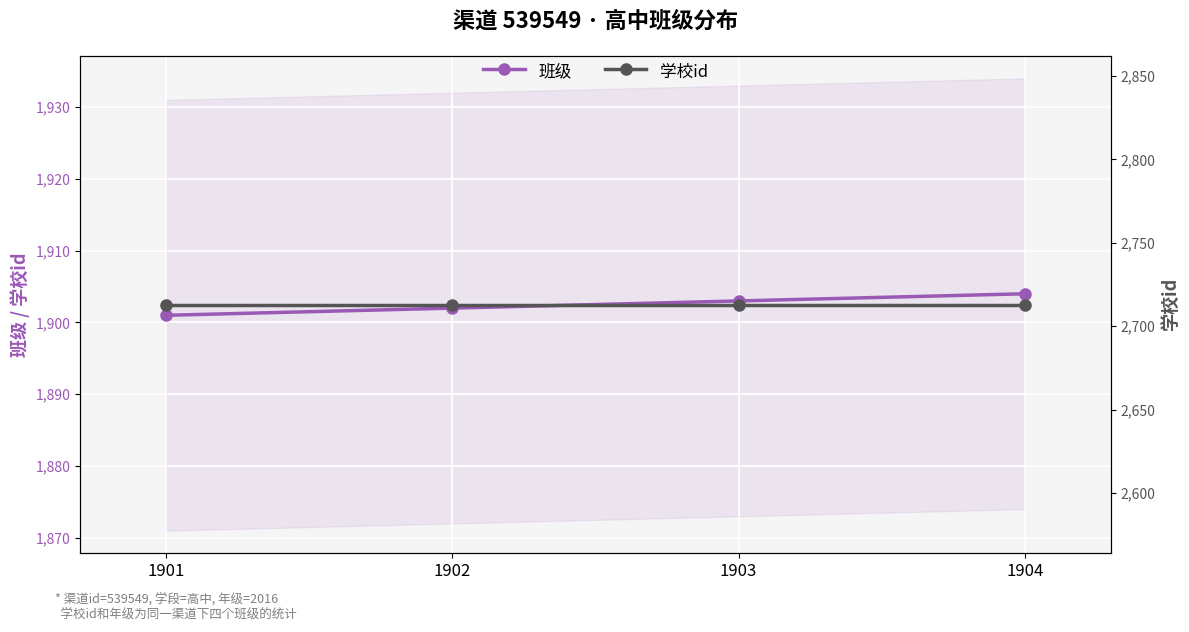

Is it true that 学校id equals 2713 at 1904?

True